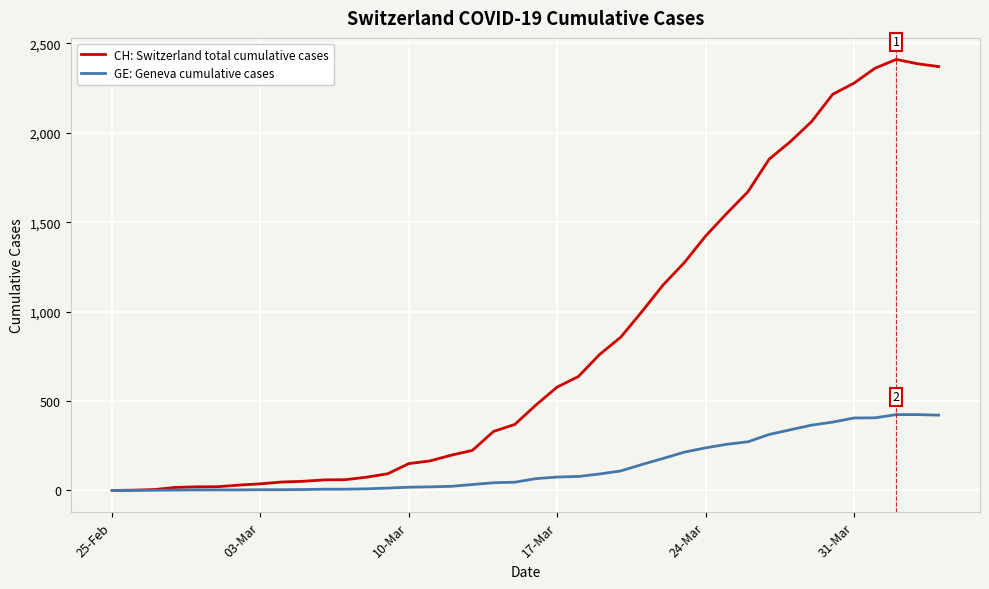

Rank the series by their average value, from lowest to highest.

GE: Geneva cumulative cases, CH: Switzerland total cumulative cases